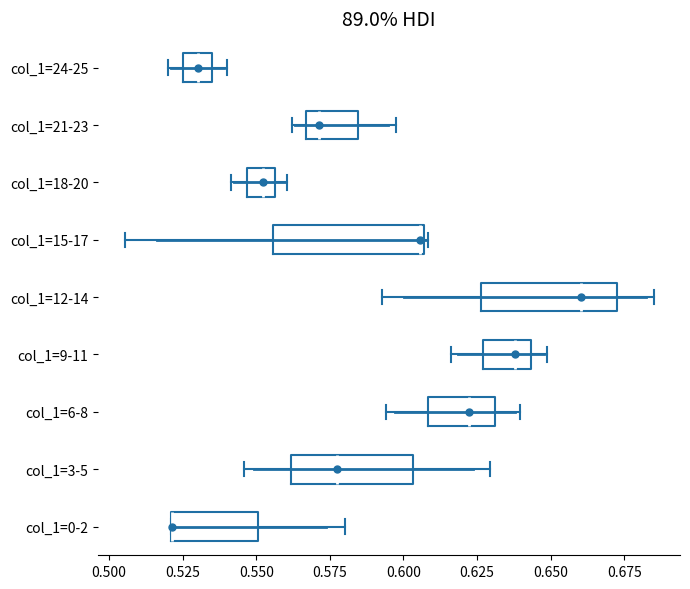

Reading bottom to top, read every box against the x-axis: the position of its median line, the range the box covers, and the ends of its whiskers. The values are not printed on the chart, so give them approximately, as read against the axis.

col_1=0-2: median 0.520 (drawn on the box's left edge), box 0.520 to 0.550, whiskers 0.520 to 0.580
col_1=3-5: median 0.580, box 0.560 to 0.605, whiskers 0.545 to 0.630
col_1=6-8: median 0.620, box 0.610 to 0.630, whiskers 0.595 to 0.640
col_1=9-11: median 0.640, box 0.625 to 0.645, whiskers 0.615 to 0.650
col_1=12-14: median 0.660, box 0.625 to 0.675, whiskers 0.595 to 0.685
col_1=15-17: median 0.605, box 0.555 to 0.605, whiskers 0.505 to 0.610
col_1=18-20: median 0.550, box 0.545 to 0.555, whiskers 0.540 to 0.560
col_1=21-23: median 0.570, box 0.565 to 0.585, whiskers 0.560 to 0.600
col_1=24-25: median 0.530, box 0.525 to 0.535, whiskers 0.520 to 0.540